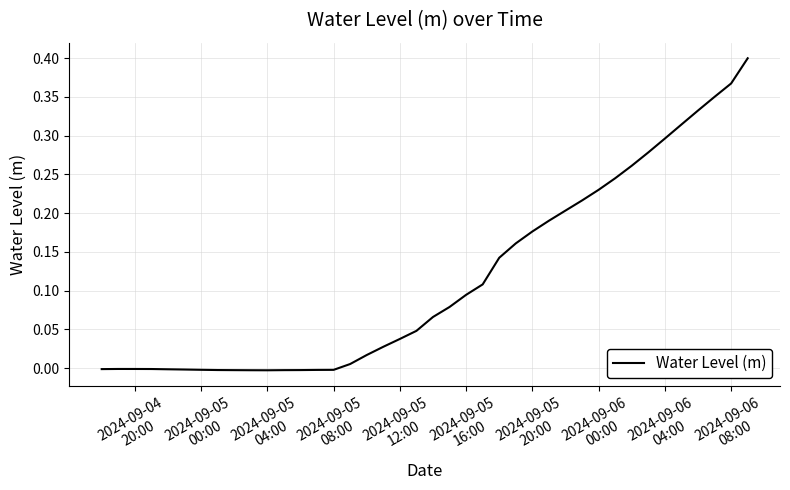

What is the value of the 37th point from the left?

0.3